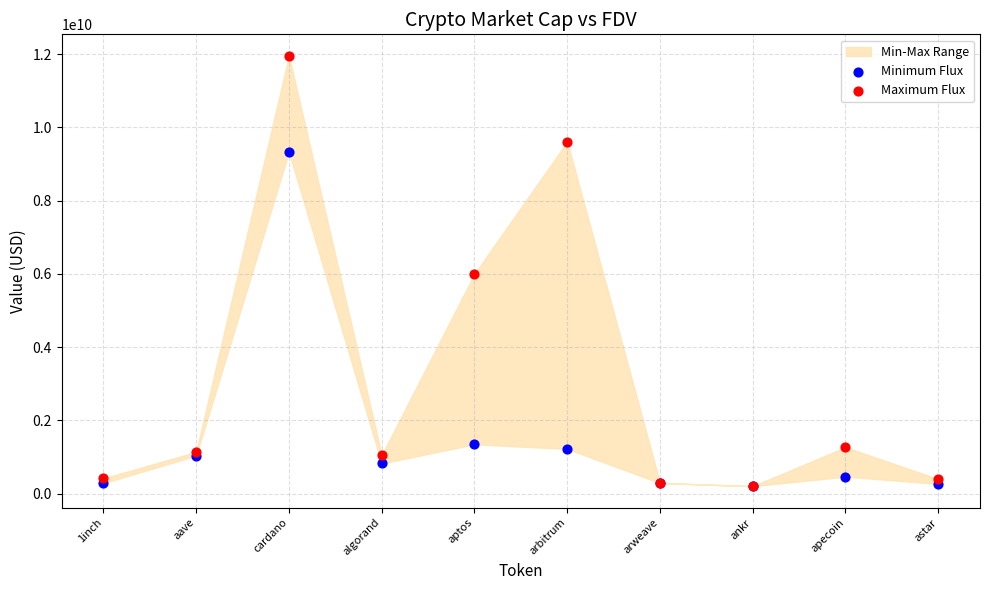

In the Minimum Flux series, what Y value is closest to 4771227100?

1350025087.6